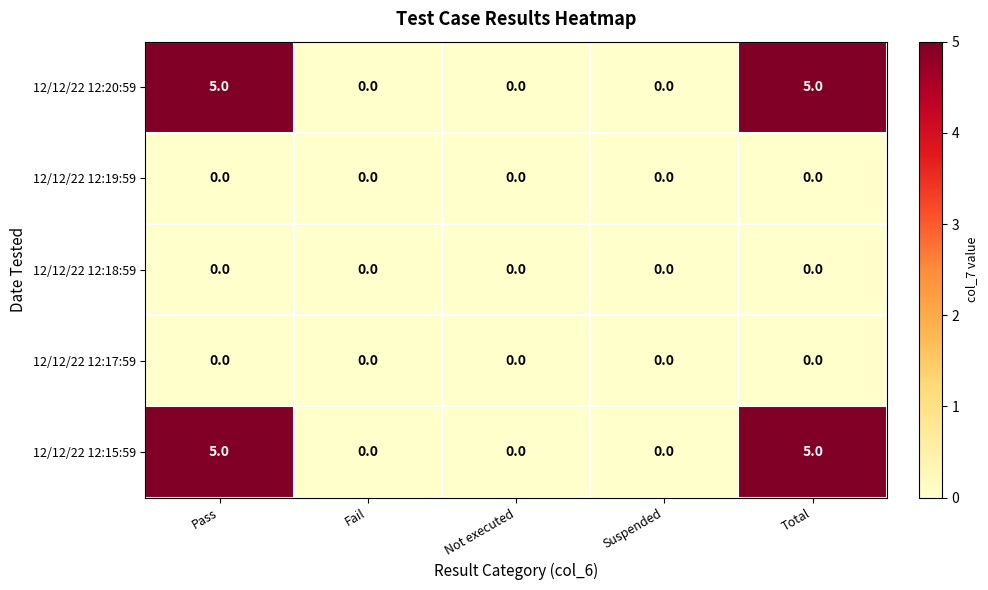

What is the maximum value shown in the chart?

5